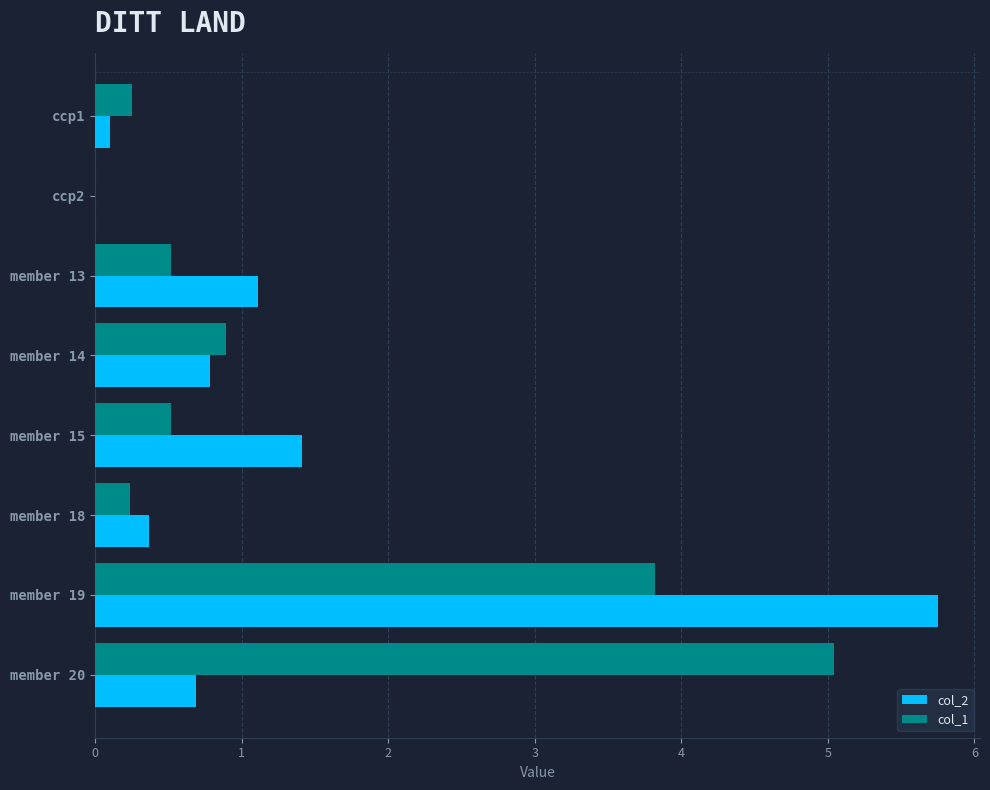

Which series changed the most between ccp2 and member 14?

col_1